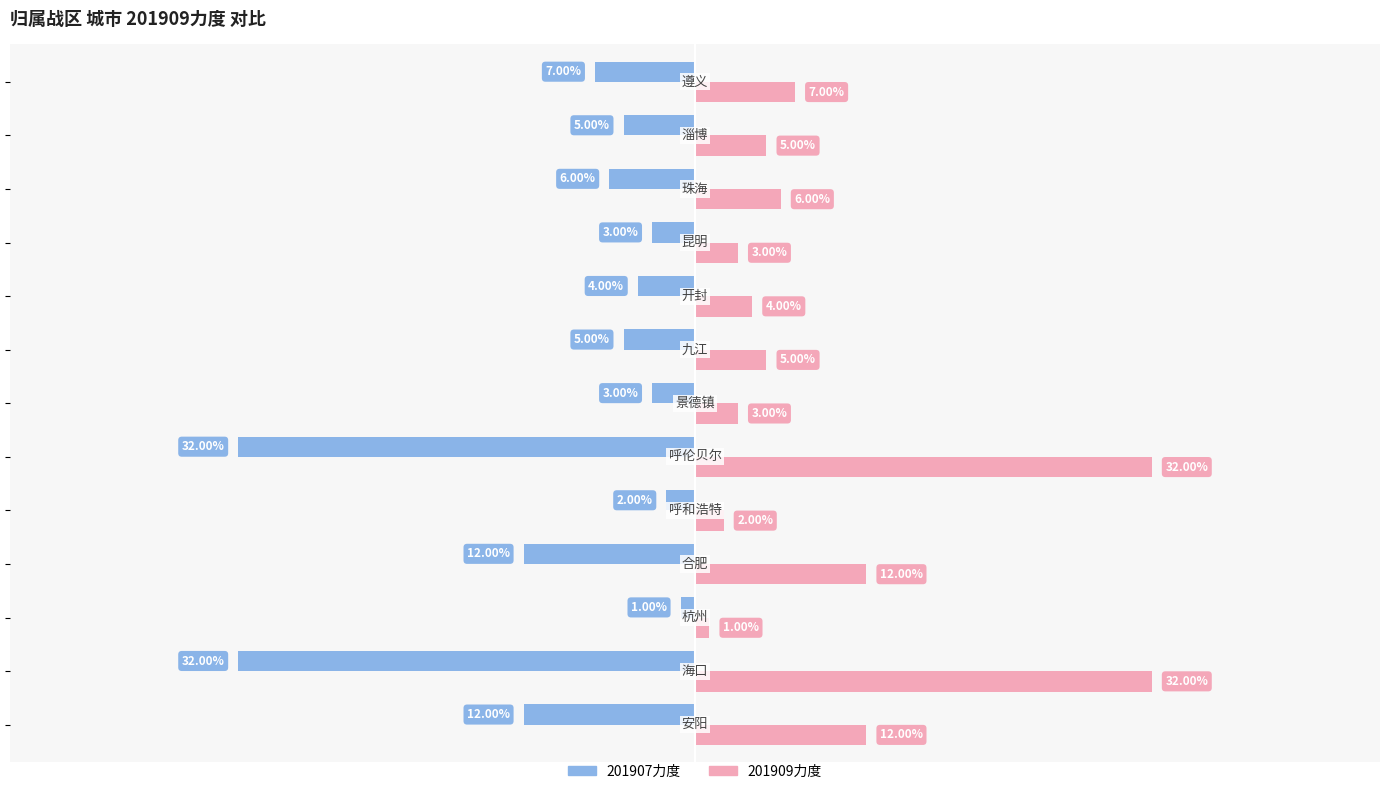

How many bars are there in total?

26